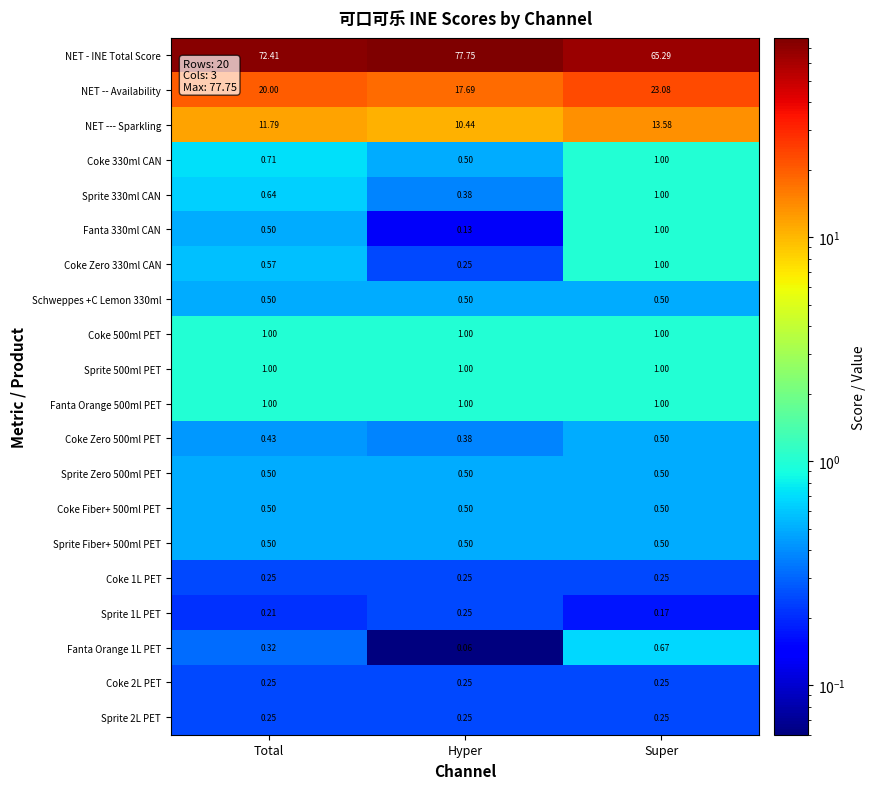

Which category has the highest value across all series?

Hyper